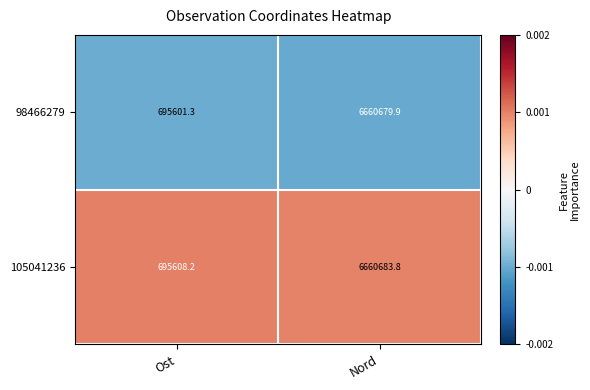

What is the approximate value of 105041236 at Ost?

695608.2